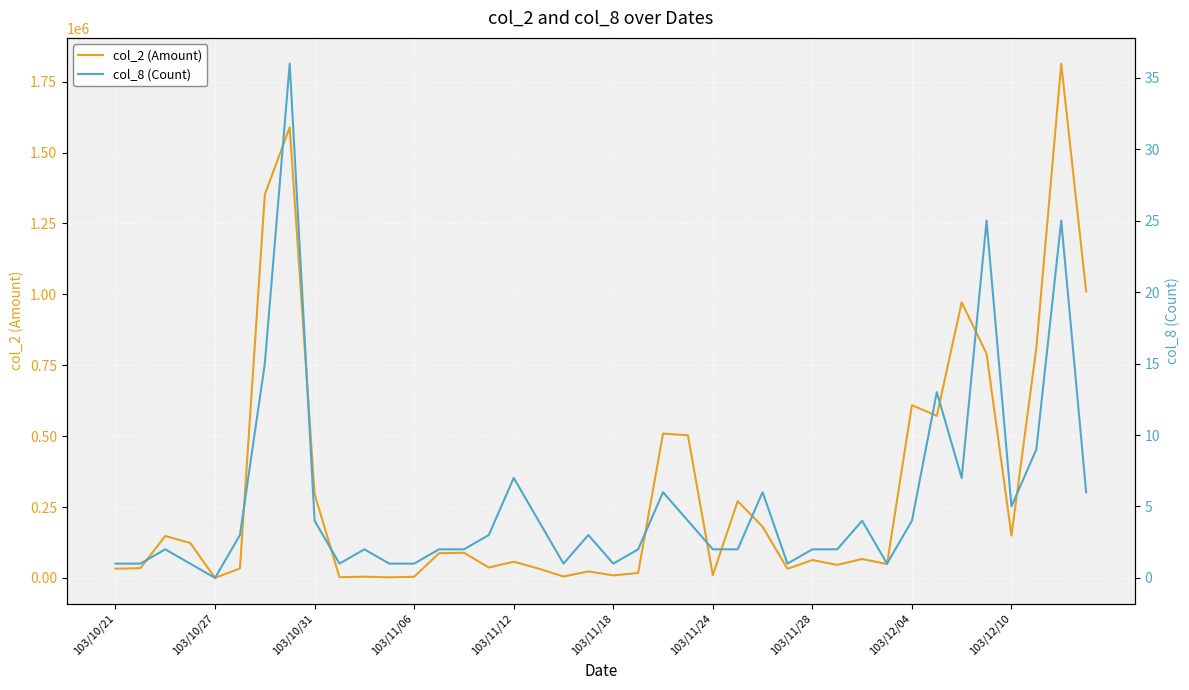

Is the value of col_2 (Amount) at 30 greater than the value of col_8 (Count) at 103/10/31?

Yes